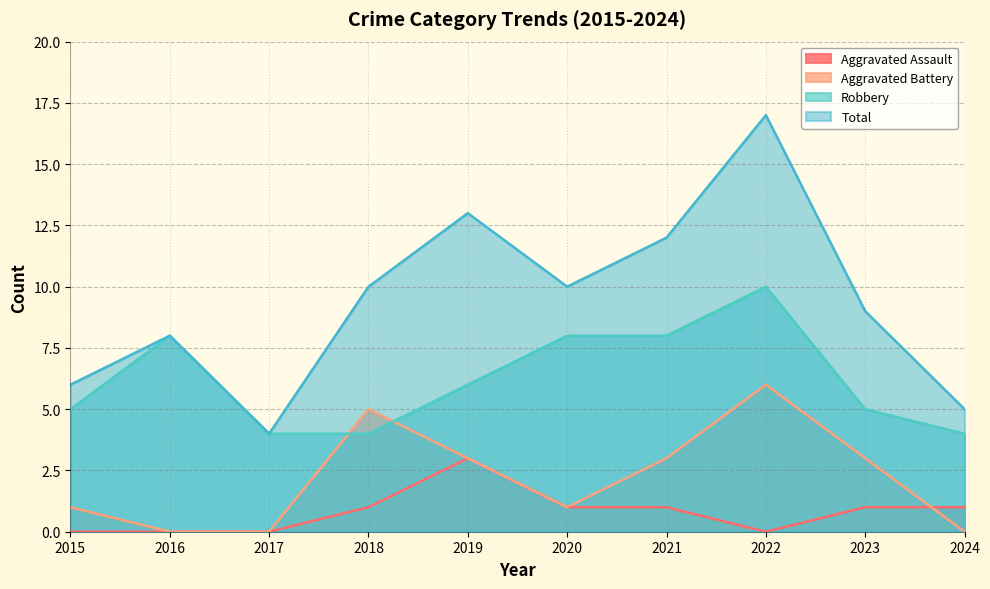

Is the value of Aggravated Assault at 2017 greater than the value of Robbery at 2024?

No